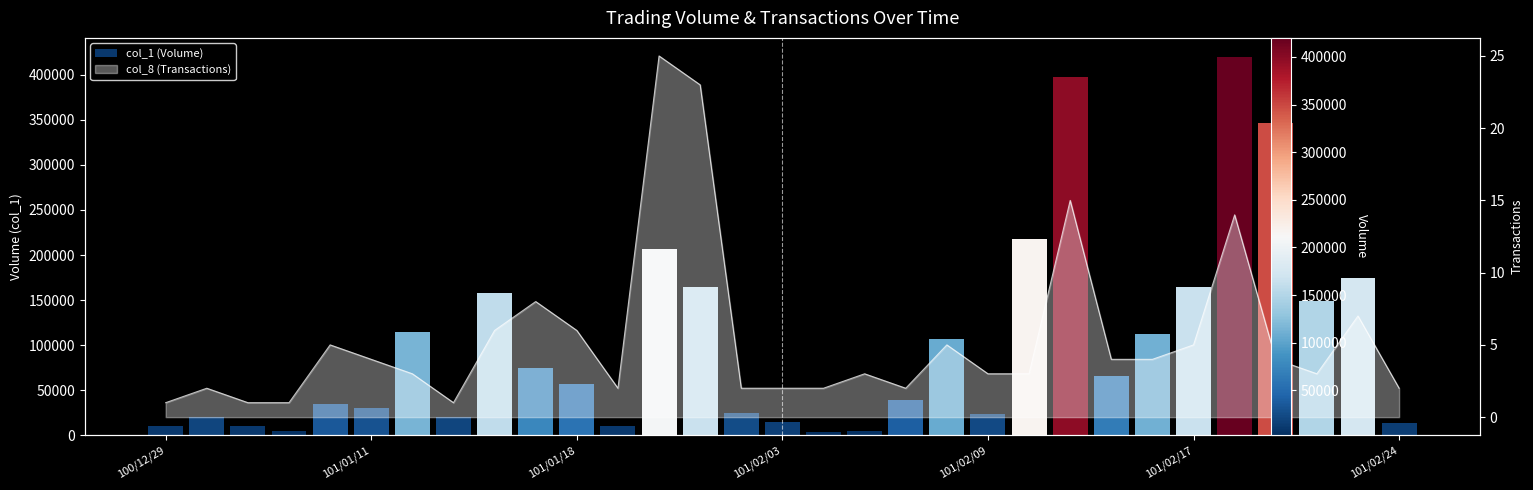

What is the average value?

103129